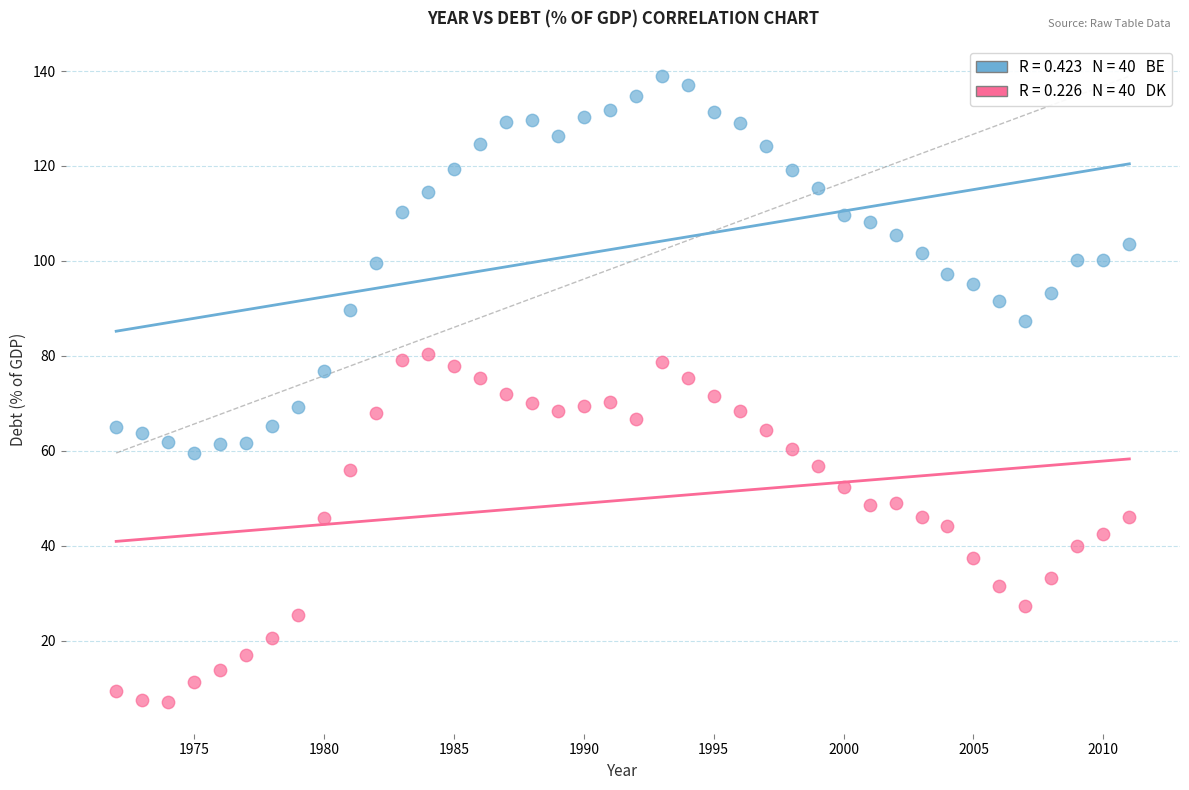

Across all data points, what is the range of Y values (max minus min)?

132.0